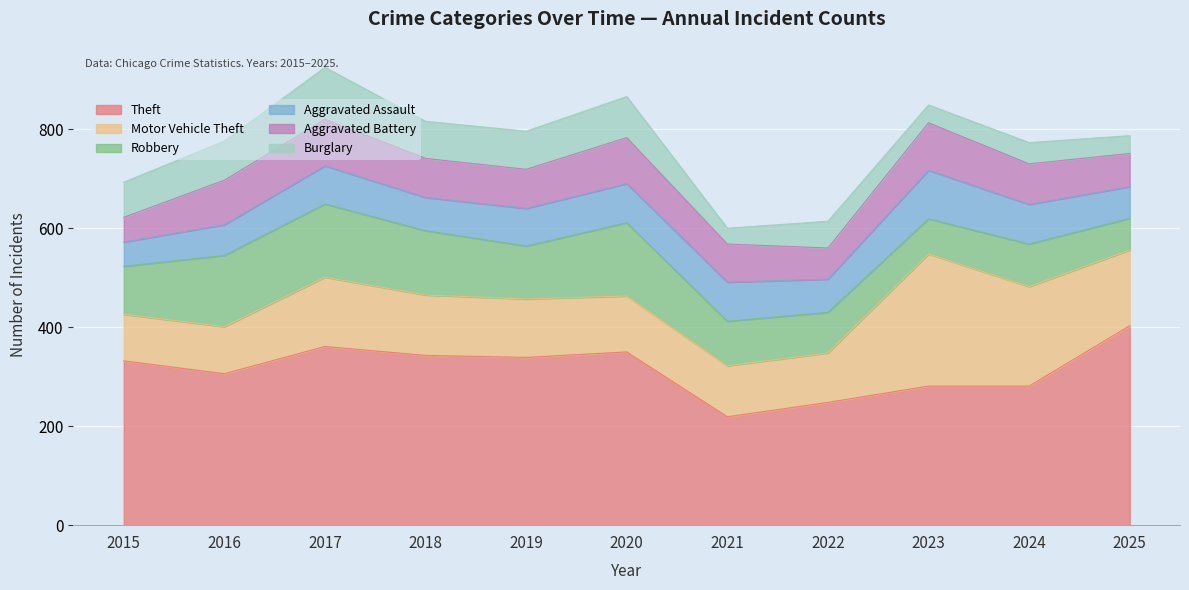

Reading left to right, what are all the values shown in this chart?

Theft: 2015=332	2016=306	2017=361	2018=343	2019=339	2020=350	2021=219	2022=248	2023=281	2024=281	2025=403
Motor Vehicle Theft: 2015=94	2016=95	2017=140	2018=122	2019=118	2020=113	2021=103	2022=100	2023=267	2024=201	2025=153
Robbery: 2015=97	2016=144	2017=148	2018=130	2019=107	2020=148	2021=90	2022=82	2023=71	2024=86	2025=64
Aggravated Assault: 2015=49	2016=62	2017=77	2018=67	2019=76	2020=79	2021=79	2022=67	2023=98	2024=80	2025=64
Aggravated Battery: 2015=50	2016=90	2017=94	2018=79	2019=79	2020=93	2021=77	2022=63	2023=96	2024=82	2025=67
Burglary: 2015=71	2016=79	2017=105	2018=75	2019=77	2020=83	2021=32	2022=54	2023=36	2024=43	2025=36